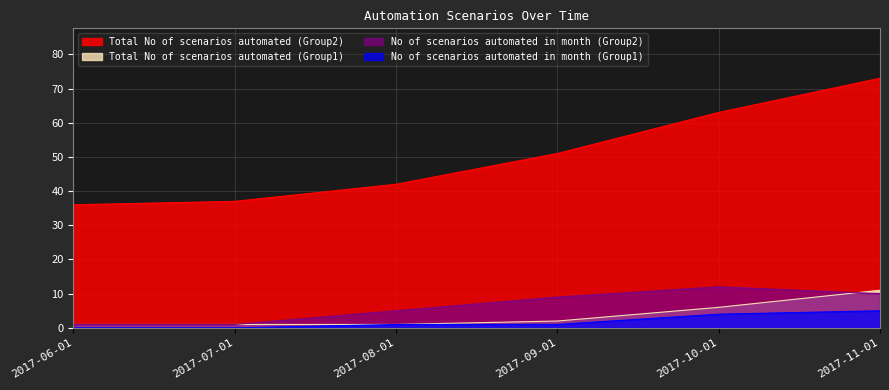

What are all the series names shown in the legend?

Total No of scenarios automated (Group2), Total No of scenarios automated (Group1), No of scenarios automated in month (Group2), No of scenarios automated in month (Group1)